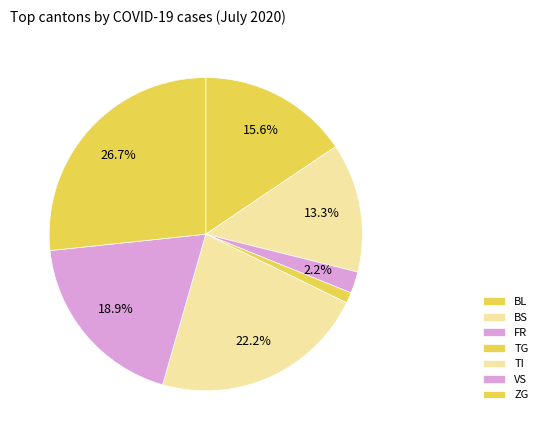

How many segments does this pie chart have?

7